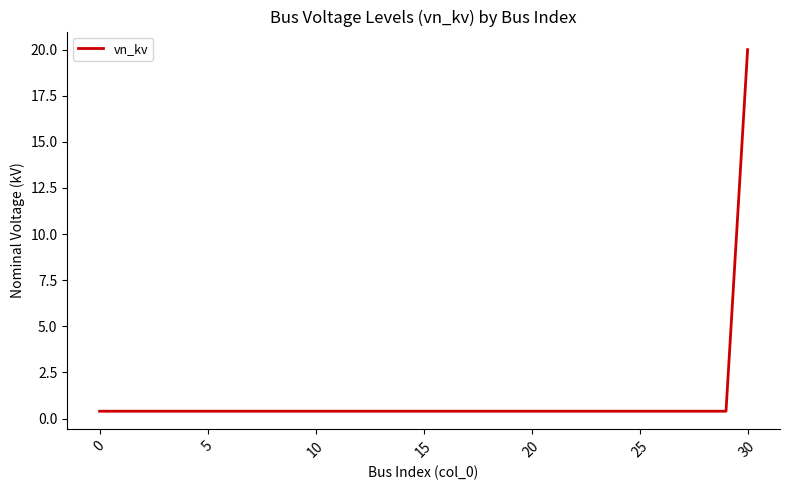

What is the difference between the maximum and minimum values?

19.6